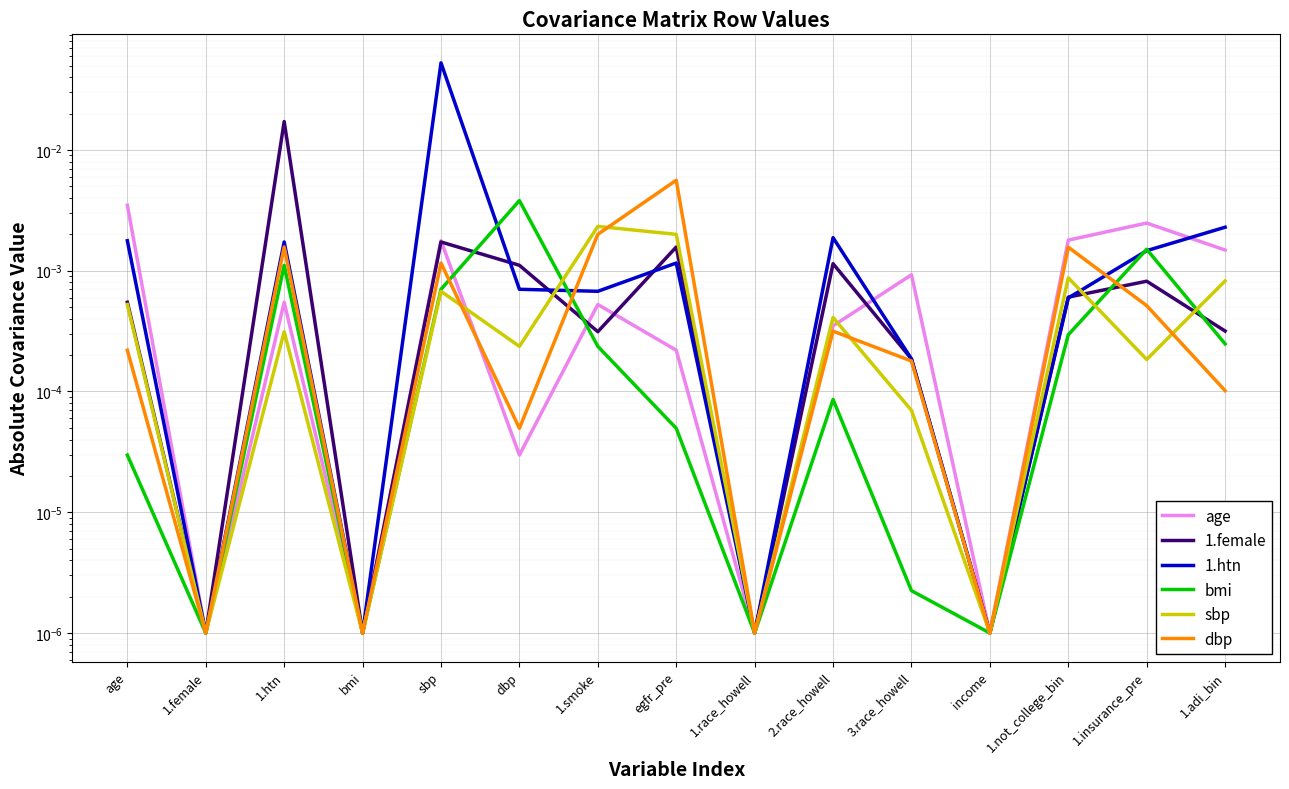

List the series in order of their peak value, lowest first.

sbp, age, bmi, dbp, 1.female, 1.htn